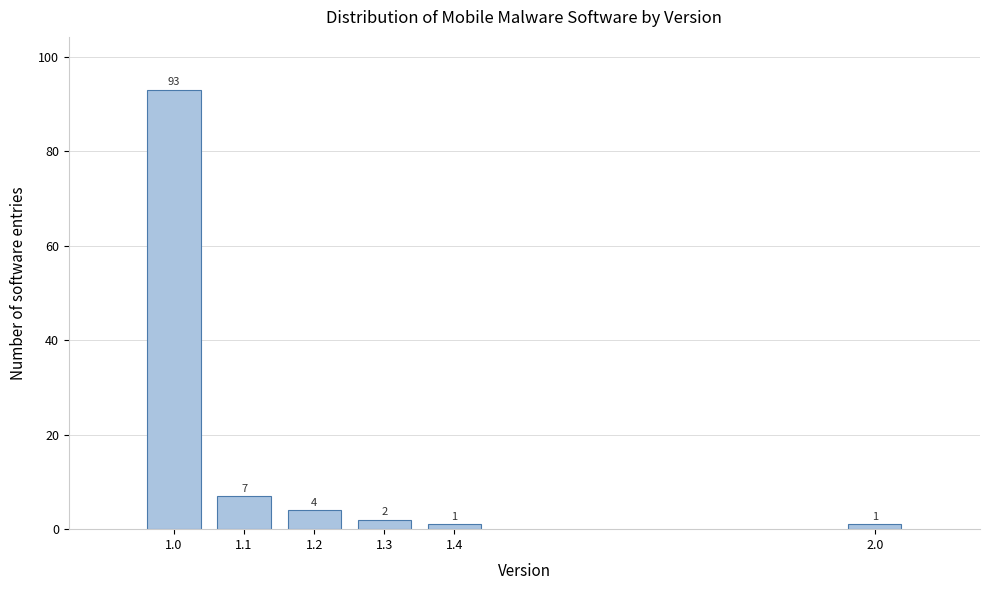

Reading left to right, extract all data points from this chart.

1.0=93	1.1=7	1.2=4	1.3=2	1.4=1	2.0=1